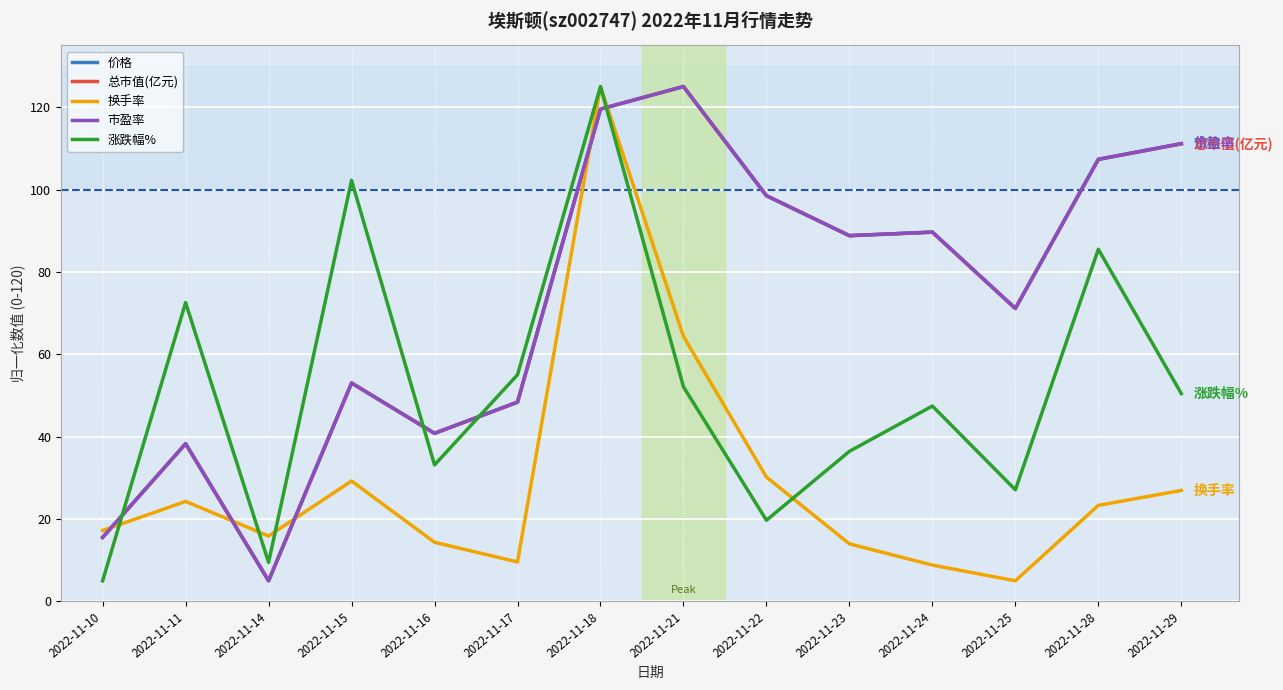

Is it true that 市盈率 equals 69.2 at 2022-11-18?

False